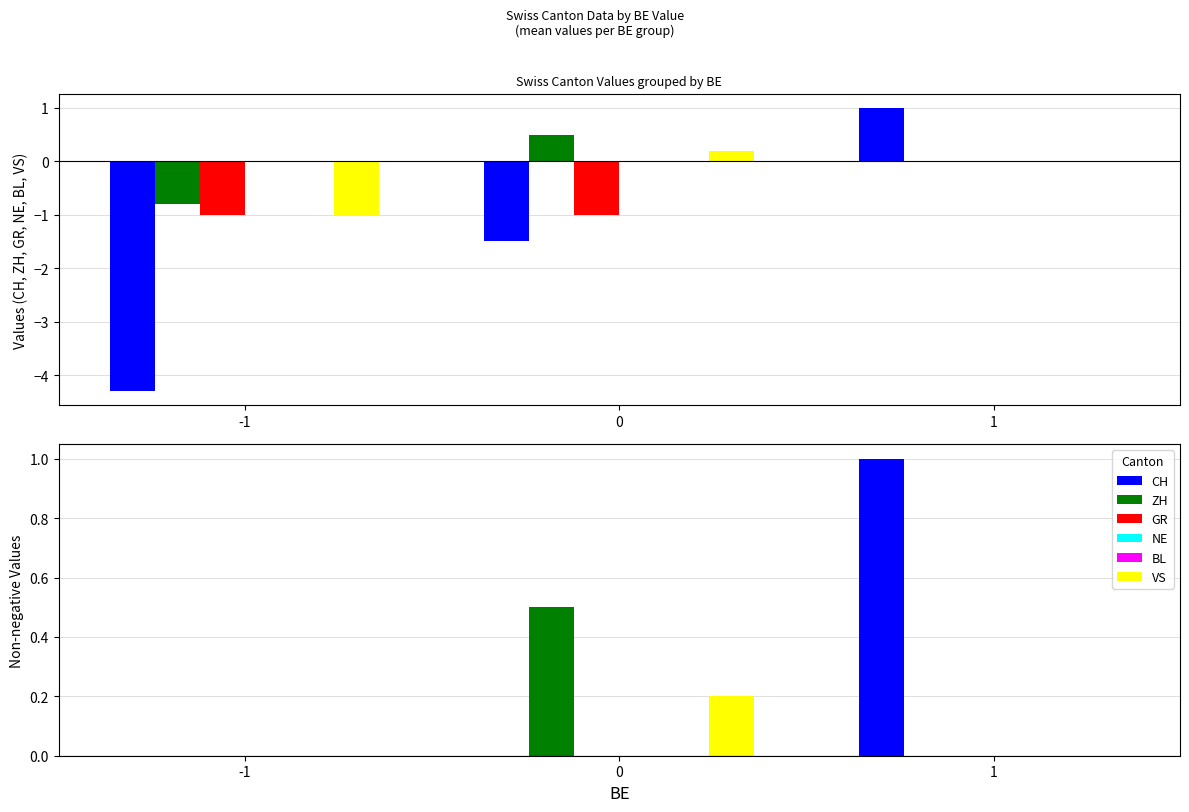

At which label is GR closest to 0?

-1